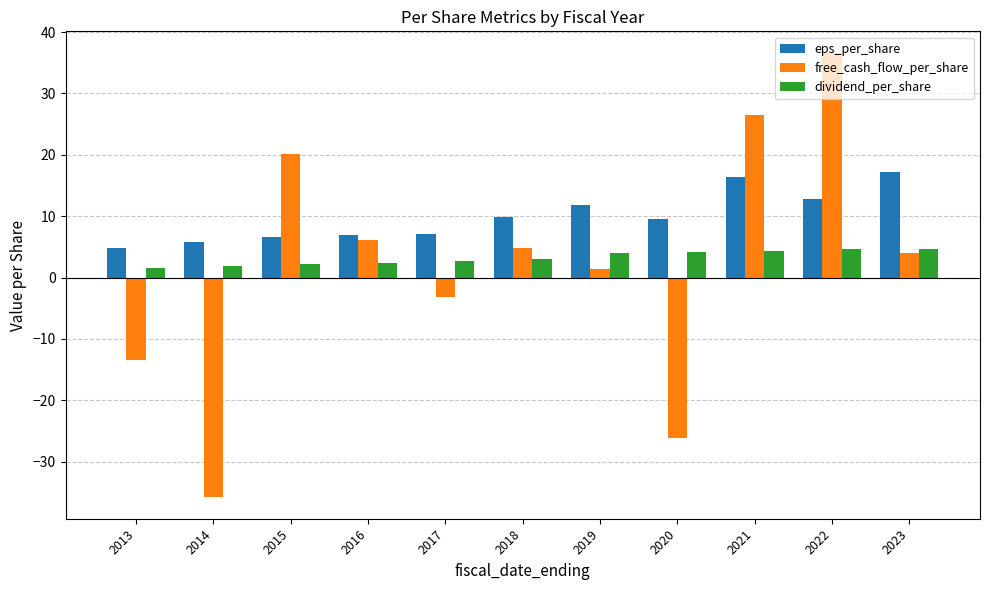

What is the total value across all series at 2021?

47.3